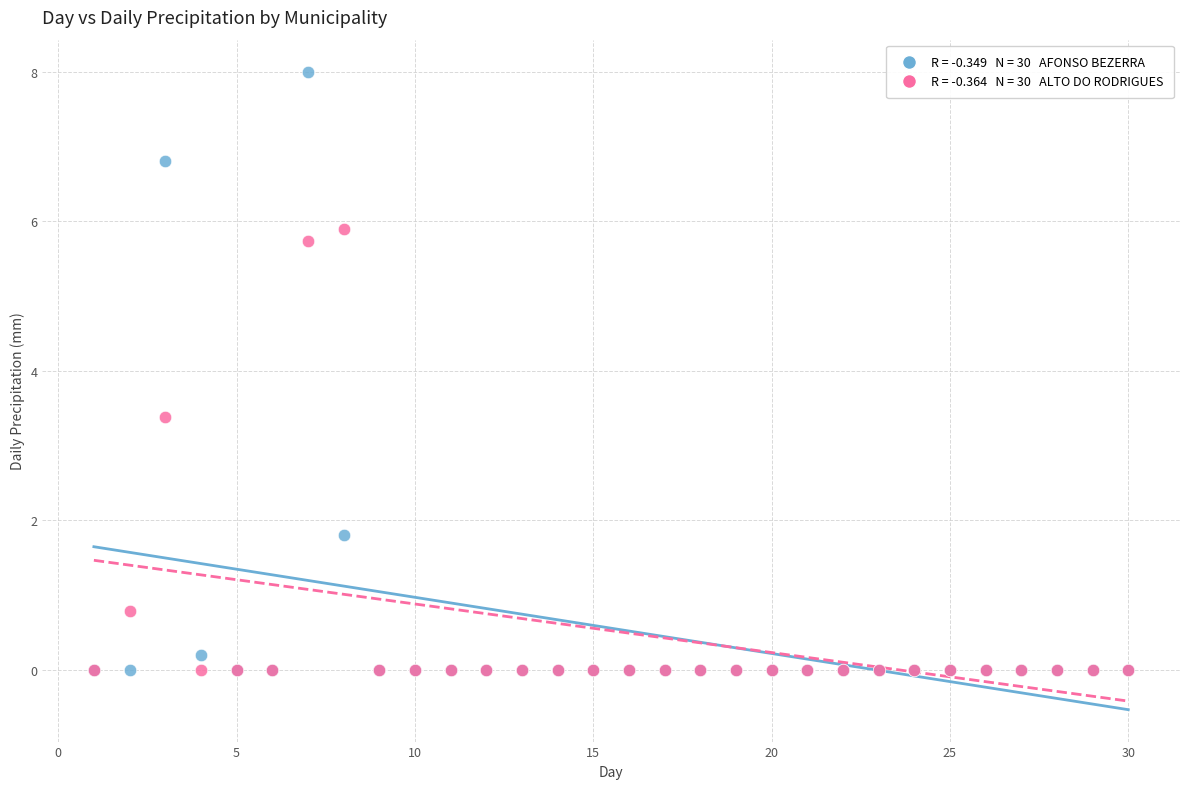

Across all series, what Y value is closest to 4?

3.4